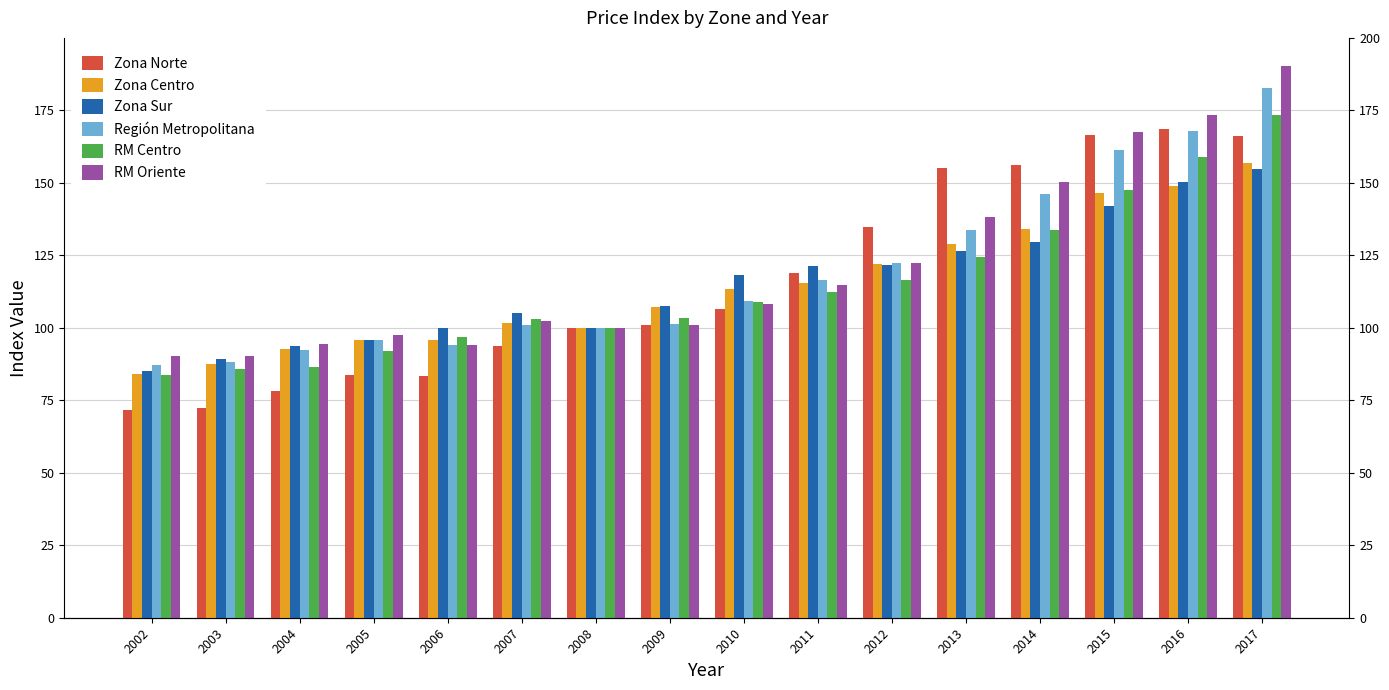

Between 2007 and 2008, which series saw the biggest shift?

Zona Norte